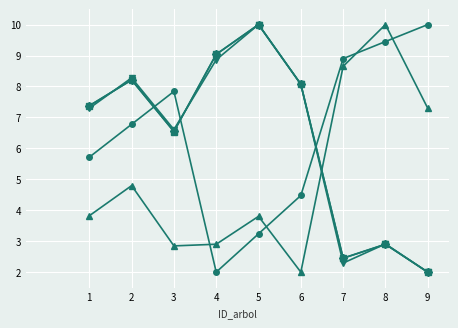

What is the spread (max minus min) of values at 2?

3.5